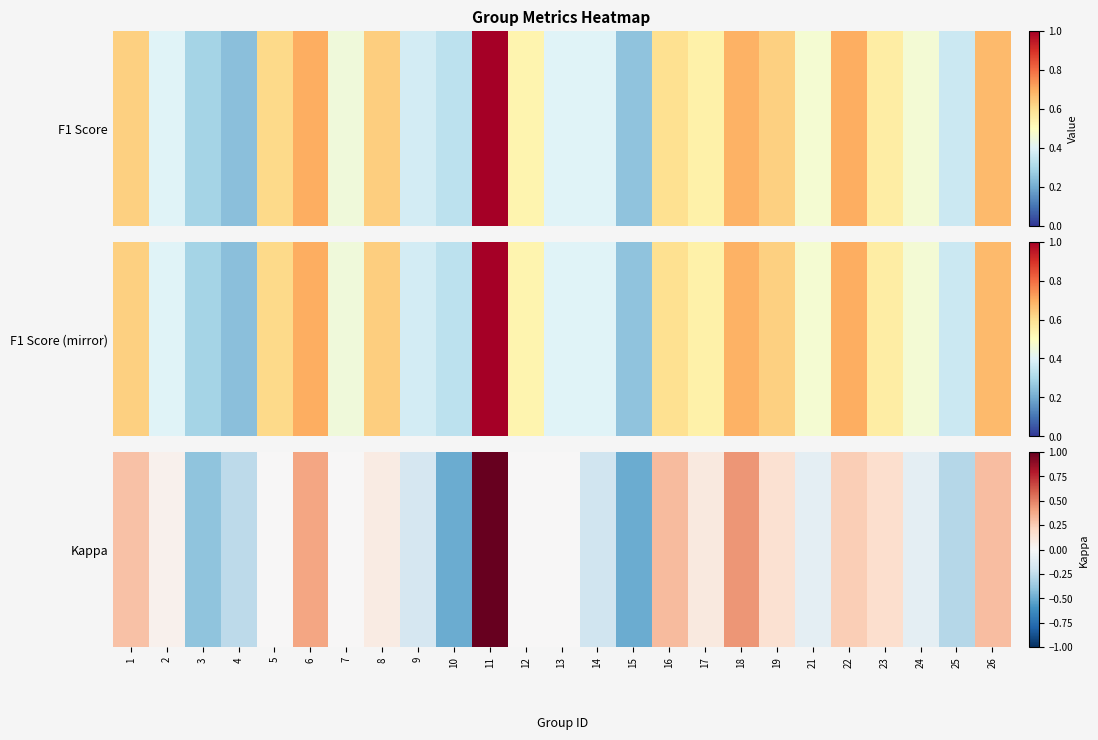

How many data points are above 0?

12